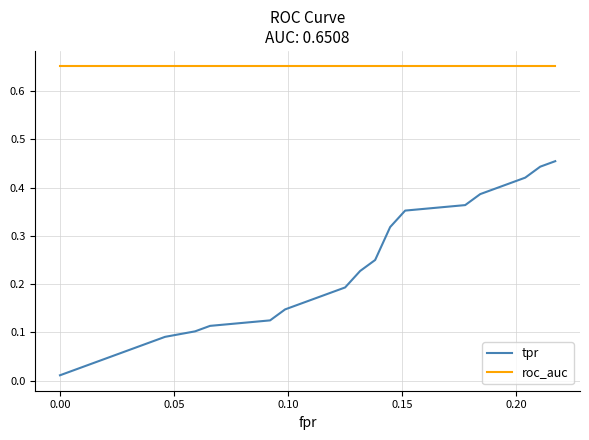

What is the sum of all tpr values?

4.8